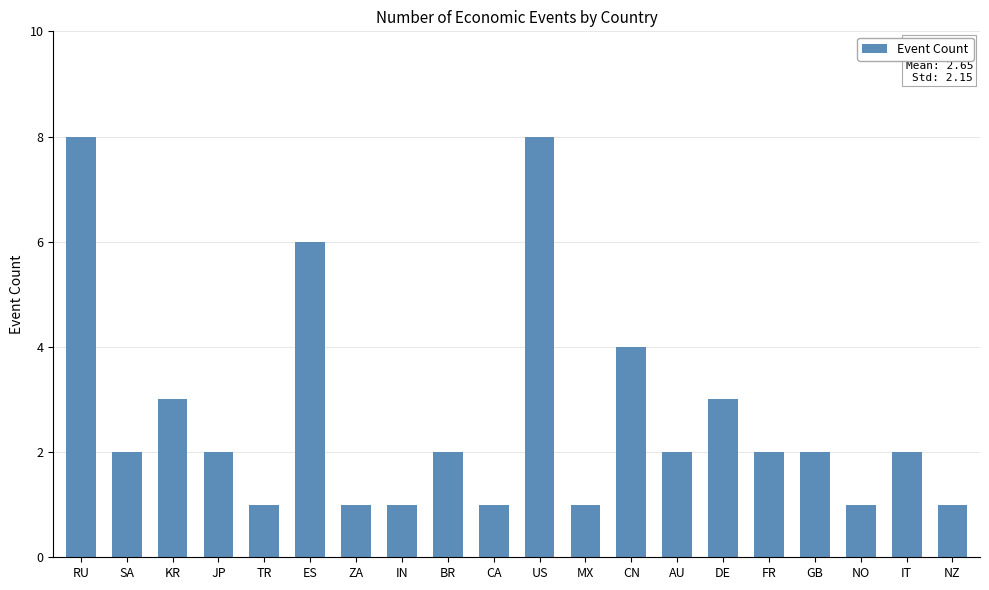

How many bars are there in total?

20